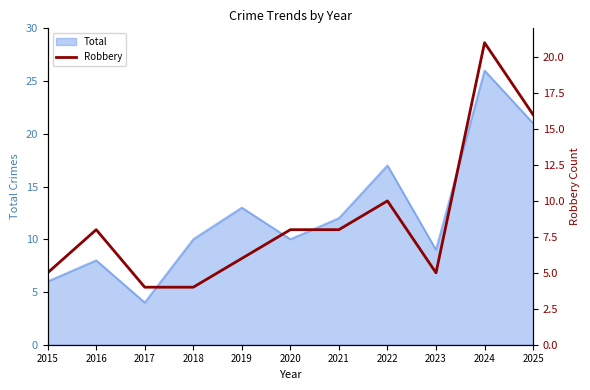

How many lines are shown in the chart?

1